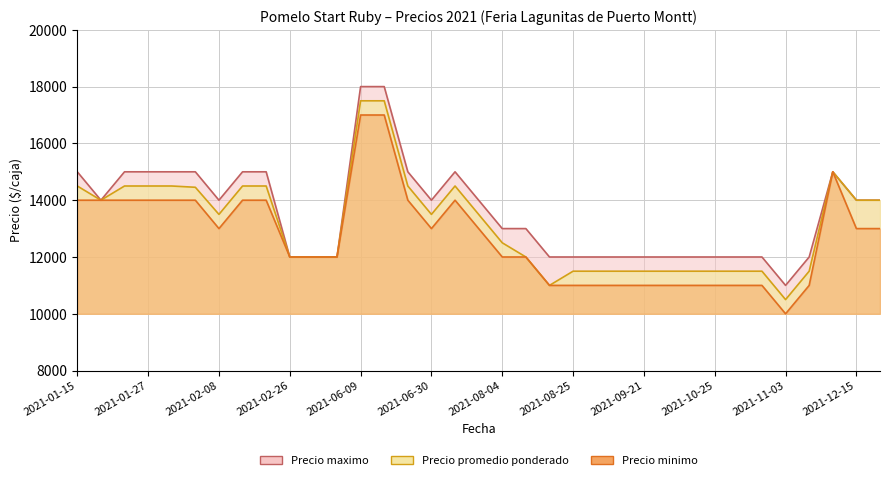

What is the average value of the Precio maximo series?

13571